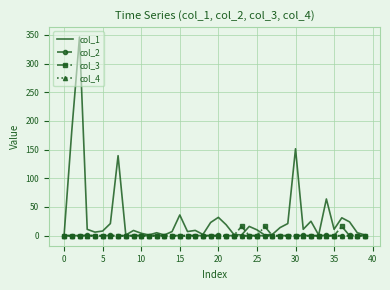

Which series has the largest range (max minus min)?

col_1